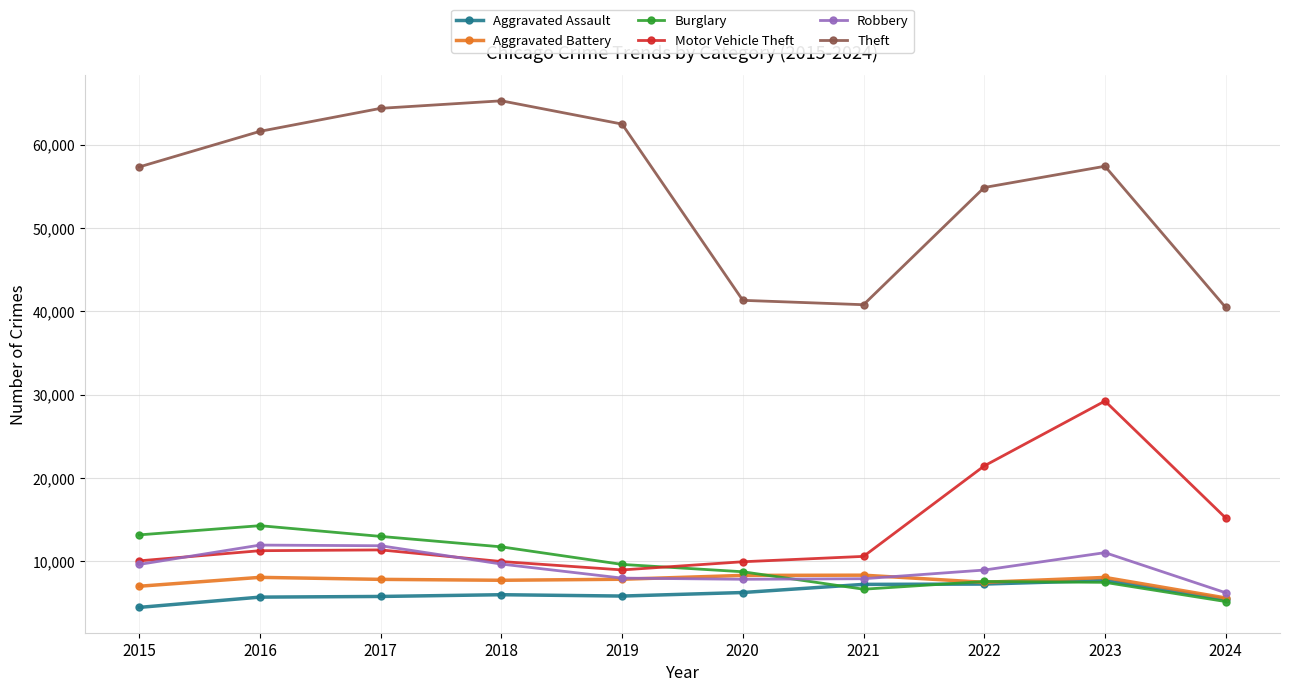

What is the spread (max minus min) of values at 2019?

56654